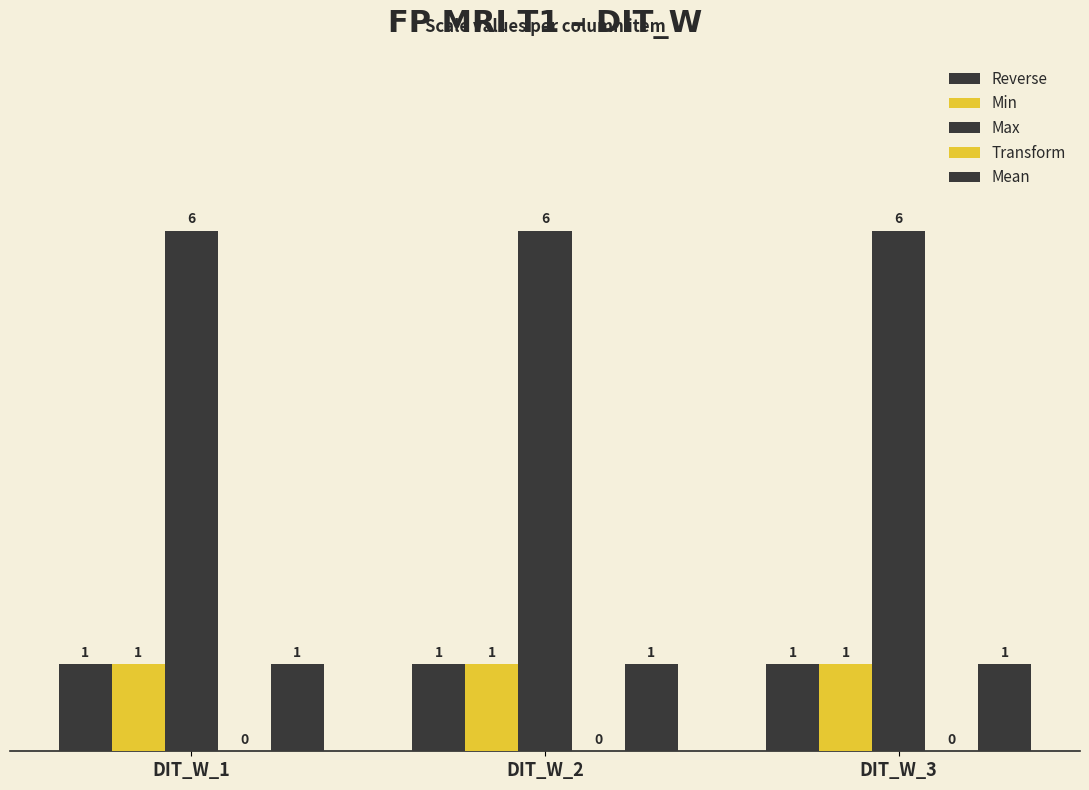

Are the bars grouped side by side (vs. stacked)?

Yes